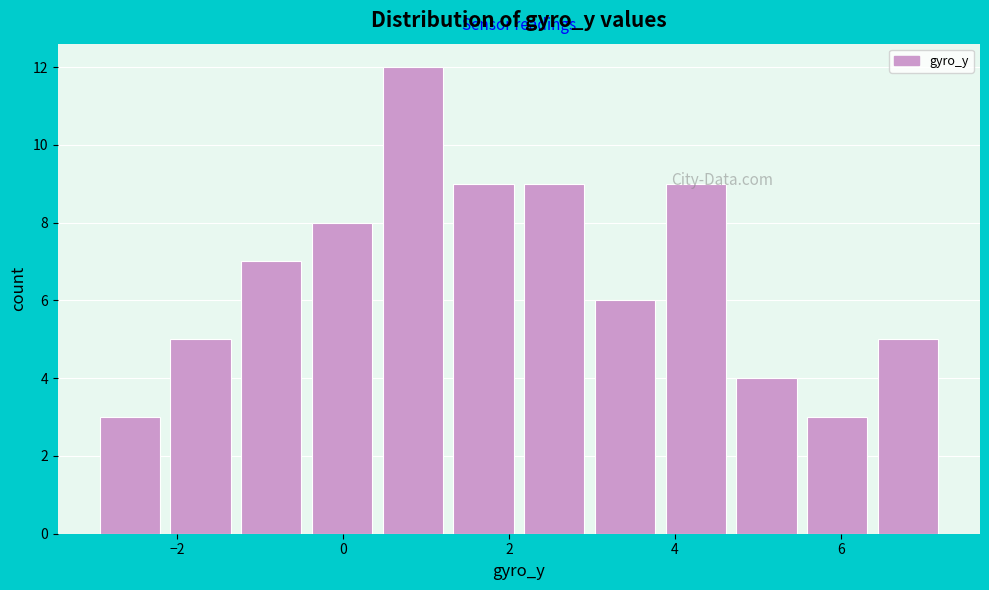

Reading left to right, list every bar in this chart as the range it spans on the x-axis followed by its height. Neither the bar edges nor the heights are printed on the chart, so give them approximately, as read against the axes.

-3.0 to -2.2: 3
-2.2 to -1.2: 5
-1.2 to -0.4: 7
-0.4 to 0.4: 8
0.4 to 1.2: 12
1.2 to 2.2: 9
2.2 to 3.0: 9
3.0 to 3.8: 6
3.8 to 4.6: 9
4.6 to 5.6: 4
5.6 to 6.4: 3
6.4 to 7.2: 5